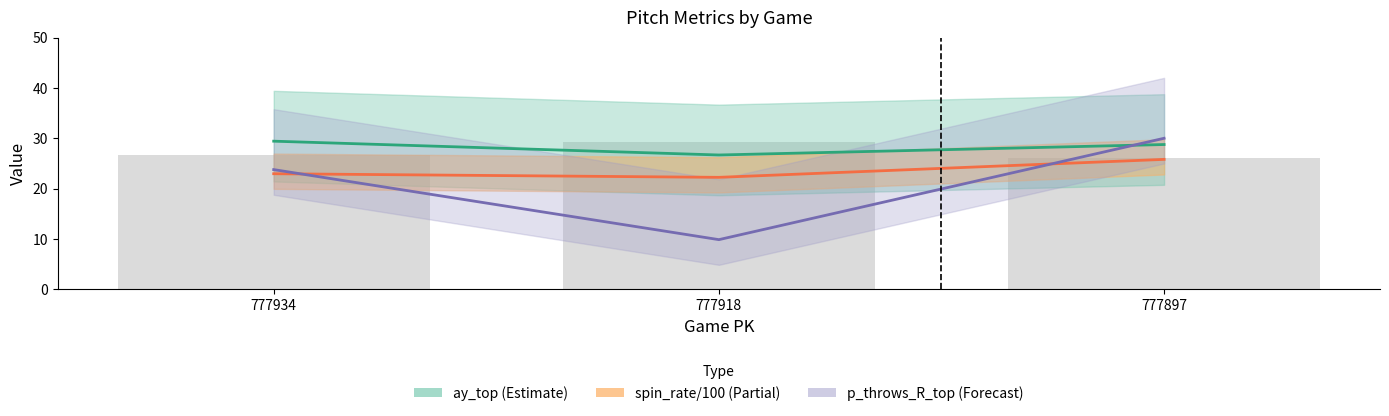

At which category does the chart reach its peak across all series?

777897